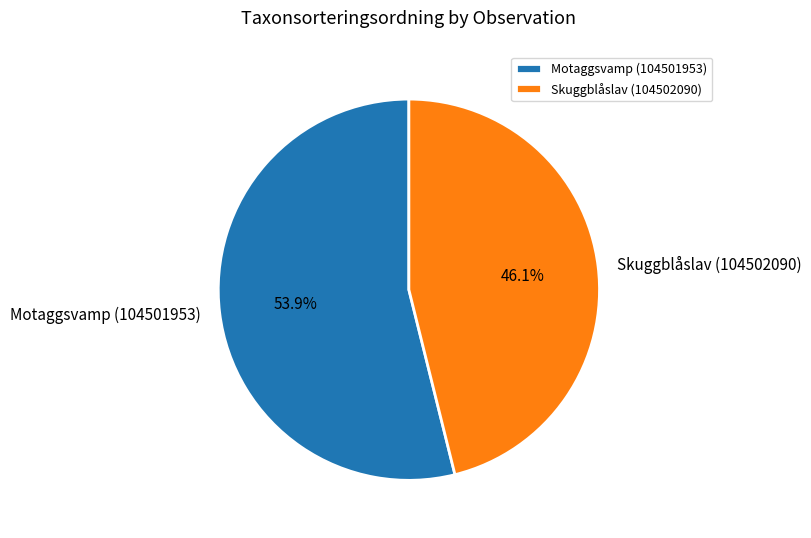

Which category accounts for the majority?

Motaggsvamp (104501953)